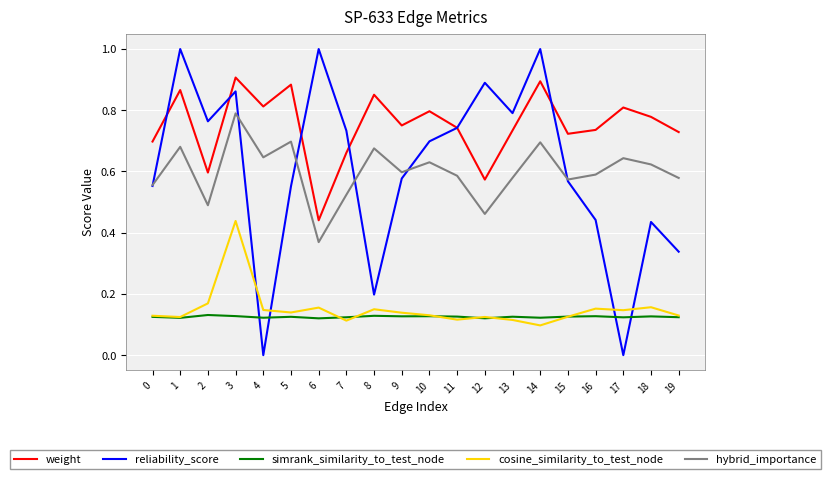

Rank the series by their maximum value, from lowest to highest.

simrank_similarity_to_test_node, cosine_similarity_to_test_node, hybrid_importance, weight, reliability_score